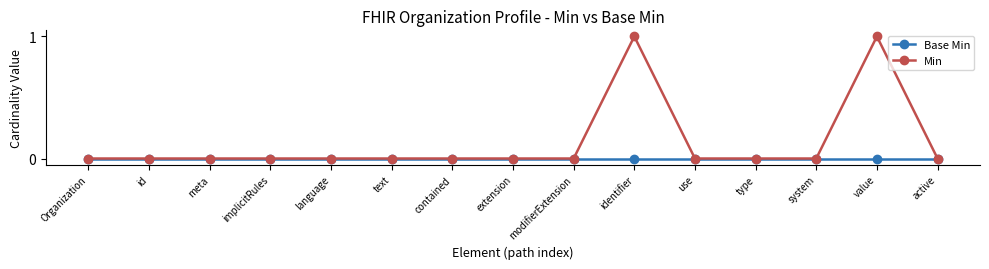

What position from the right is text?

10